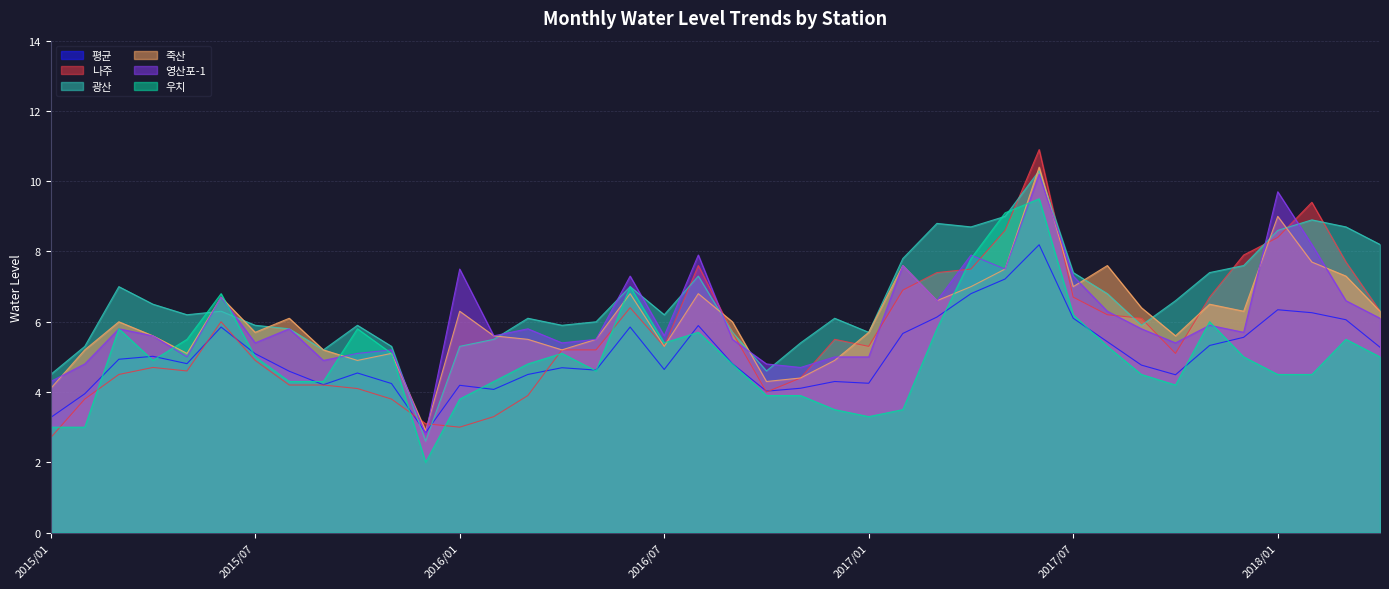

What position from the right is 2017/01?

16